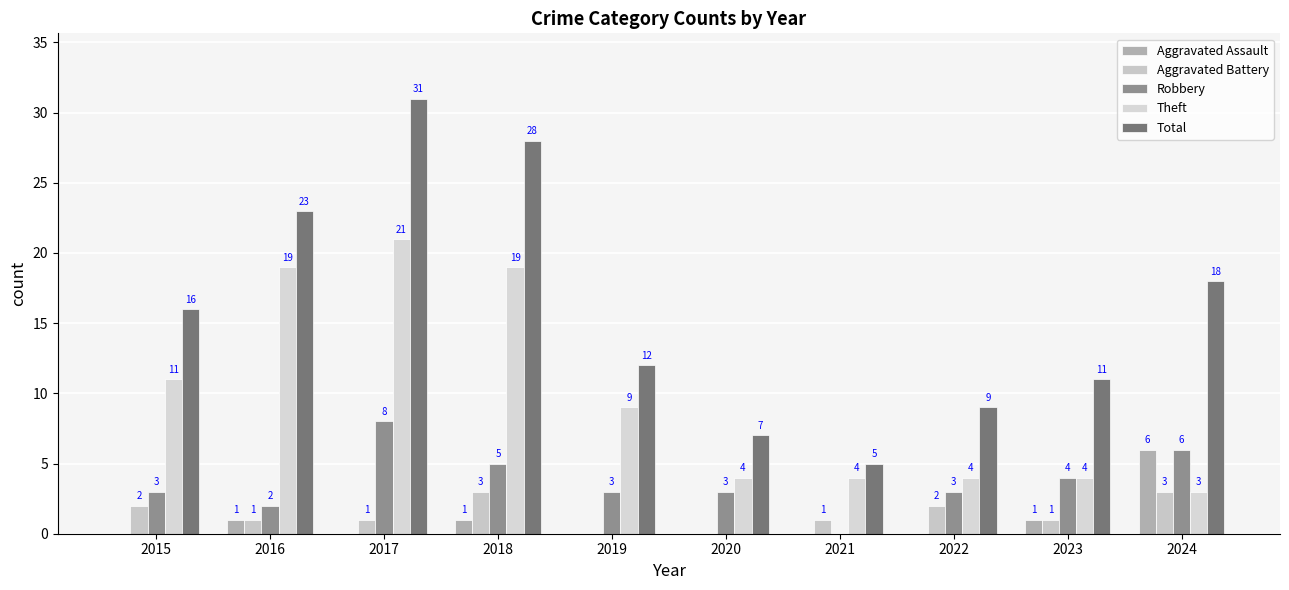

What are all the series names shown in the legend?

Aggravated Assault, Aggravated Battery, Robbery, Theft, Total